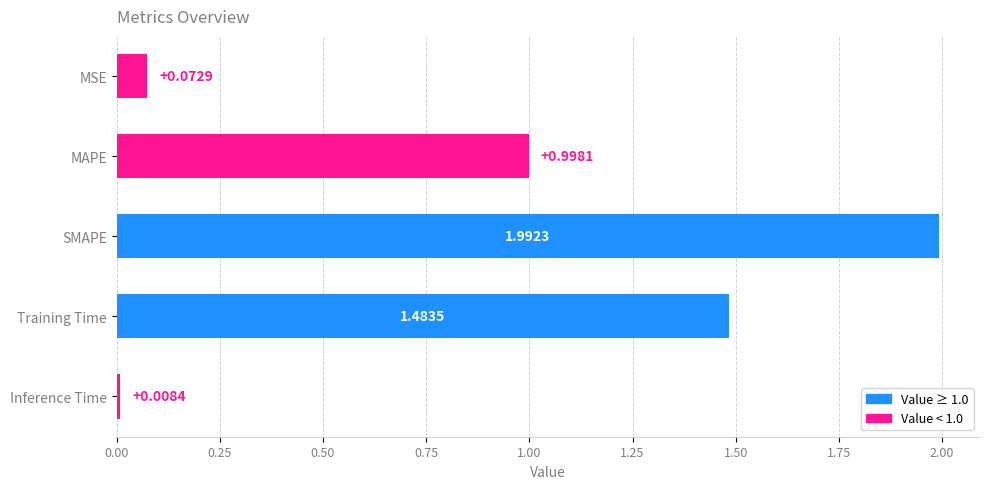

Count the number of categories in the chart.

5